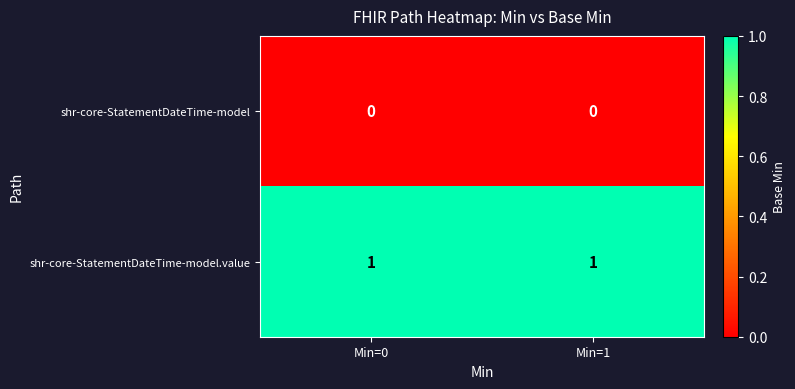

List the series in order of their peak value, highest first.

shr-core-StatementDateTime-model.value, shr-core-StatementDateTime-model